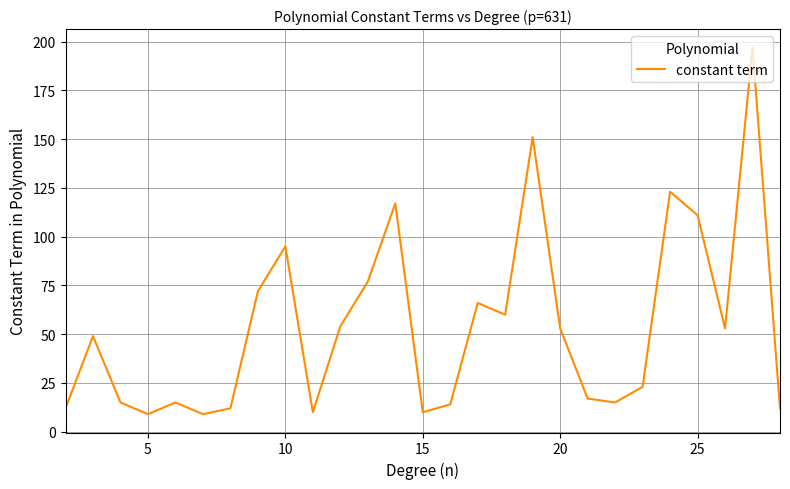

What is the maximum value shown in the chart?

197